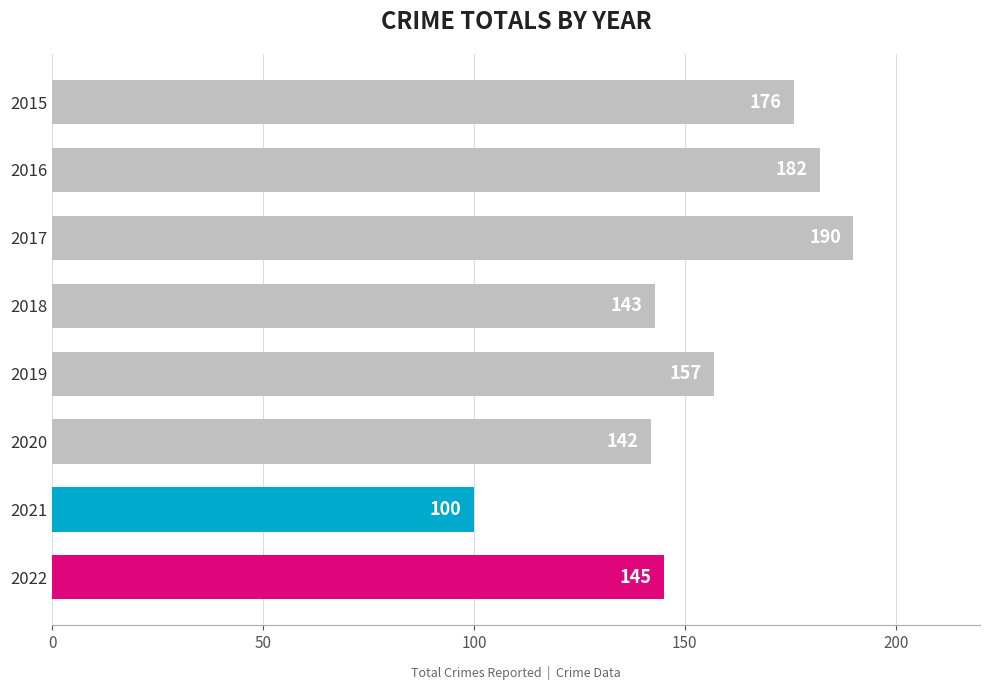

What is the minimum value shown in the chart?

100